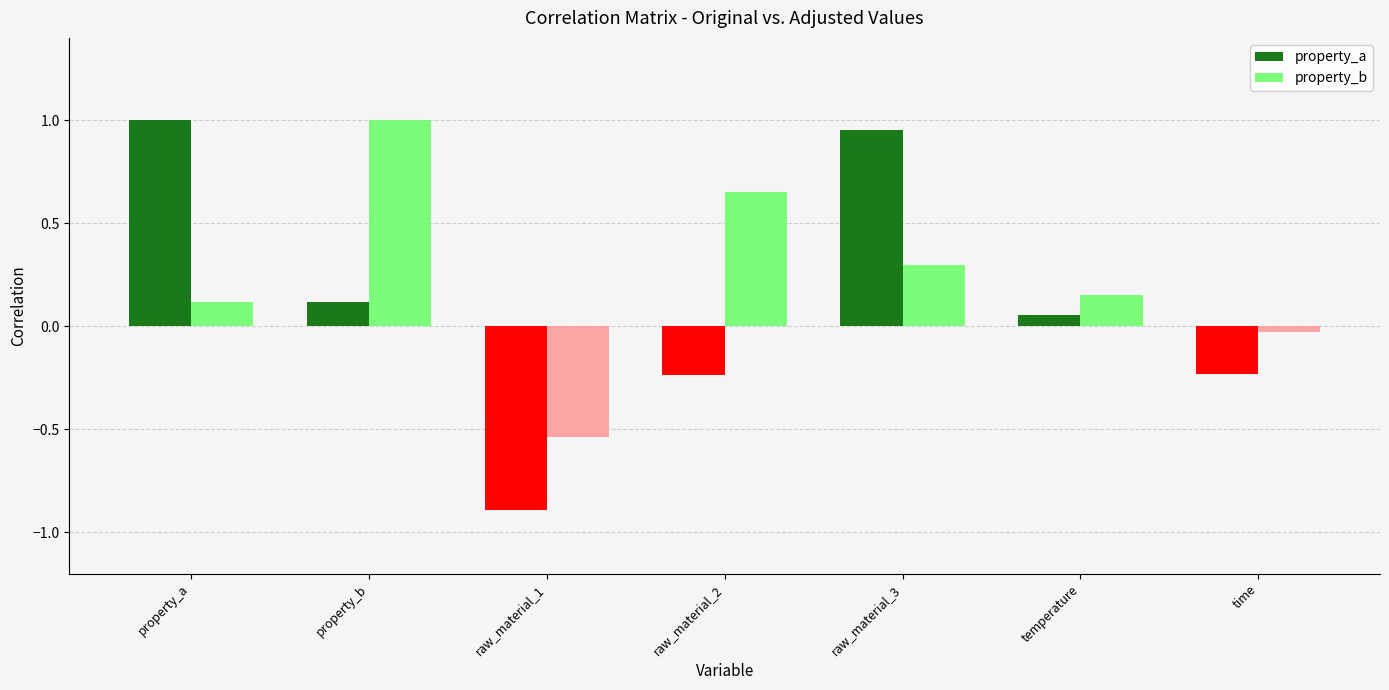

Rank the series at raw_material_1 from lowest to highest value.

property_a, property_b